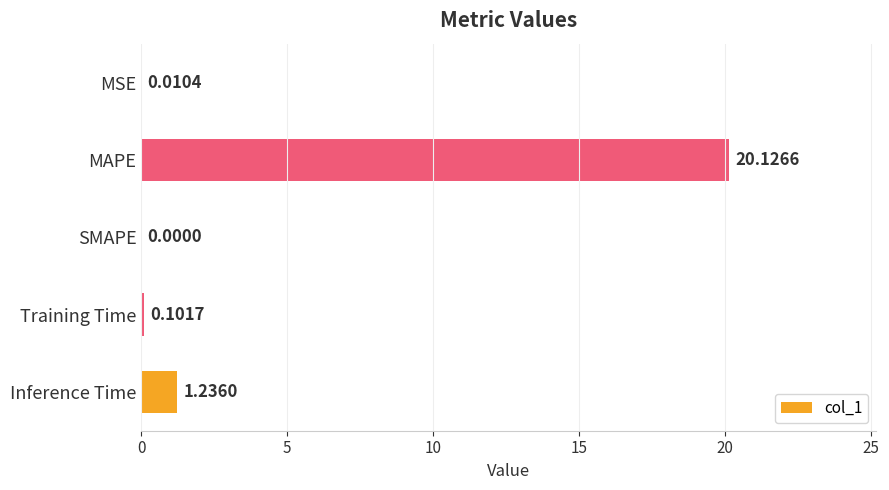

At which label is the value closest to 10?

Inference Time